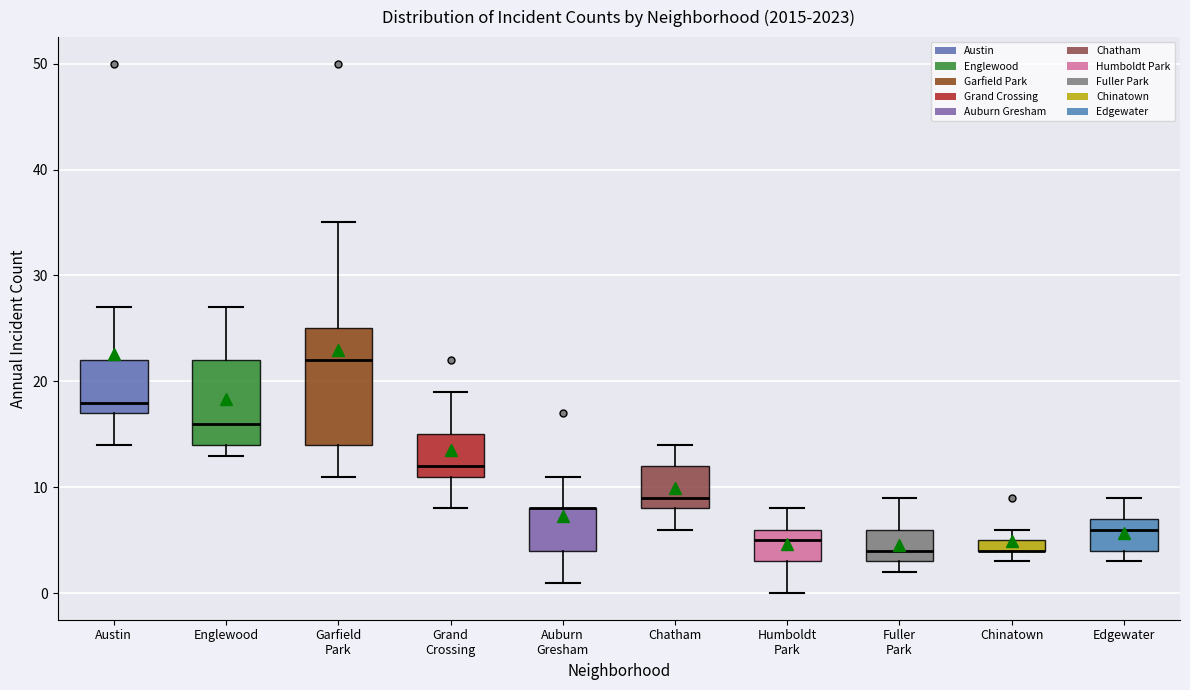

Comparing the boxes themselves (not the whiskers), which one is the tallest?

Garfield Park